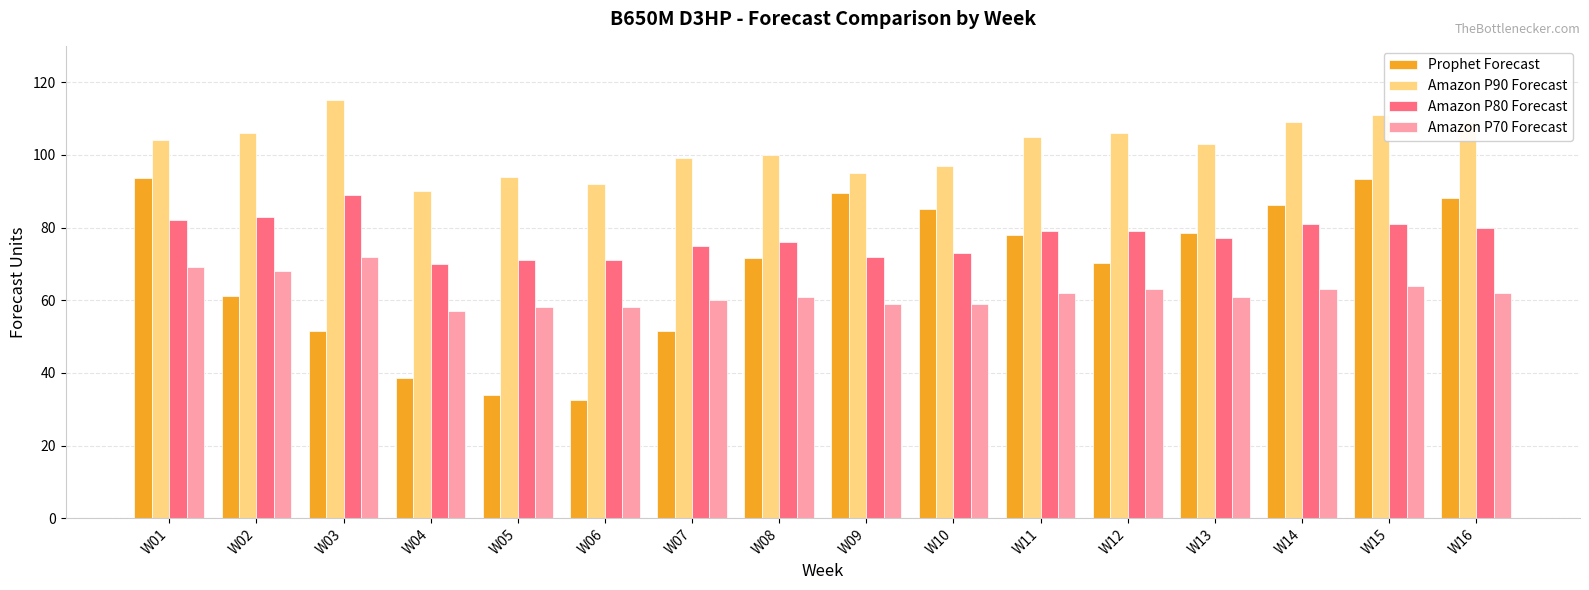

Where is Amazon P90 Forecast nearest to the value 102?

W13